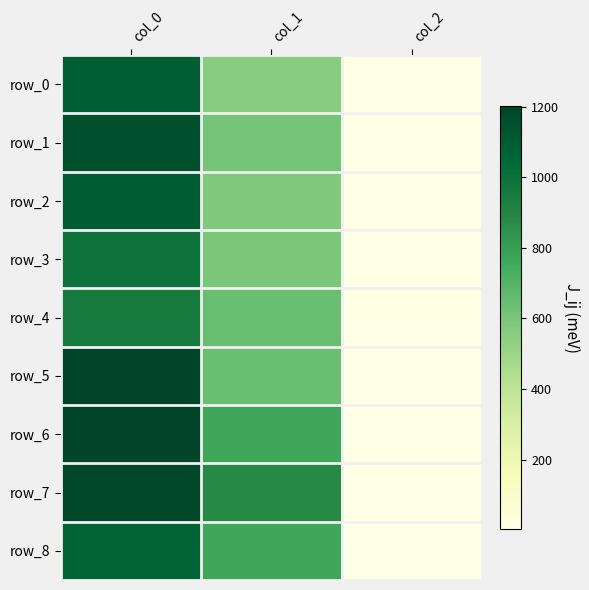

Reading left to right, what are all the values shown in this chart?

row_0: 1090.0	556.9	2.0
row_1: 1153.3	610.9	2.0
row_2: 1103.3	577.1	2.0
row_3: 996.7	597.4	2.0
row_4: 956.7	644.6	2.0
row_5: 1203.3	644.6	2.0
row_6: 1203.3	762.8	2.0
row_7: 1186.7	880.9	2.0
row_8: 1063.3	766.1	2.0